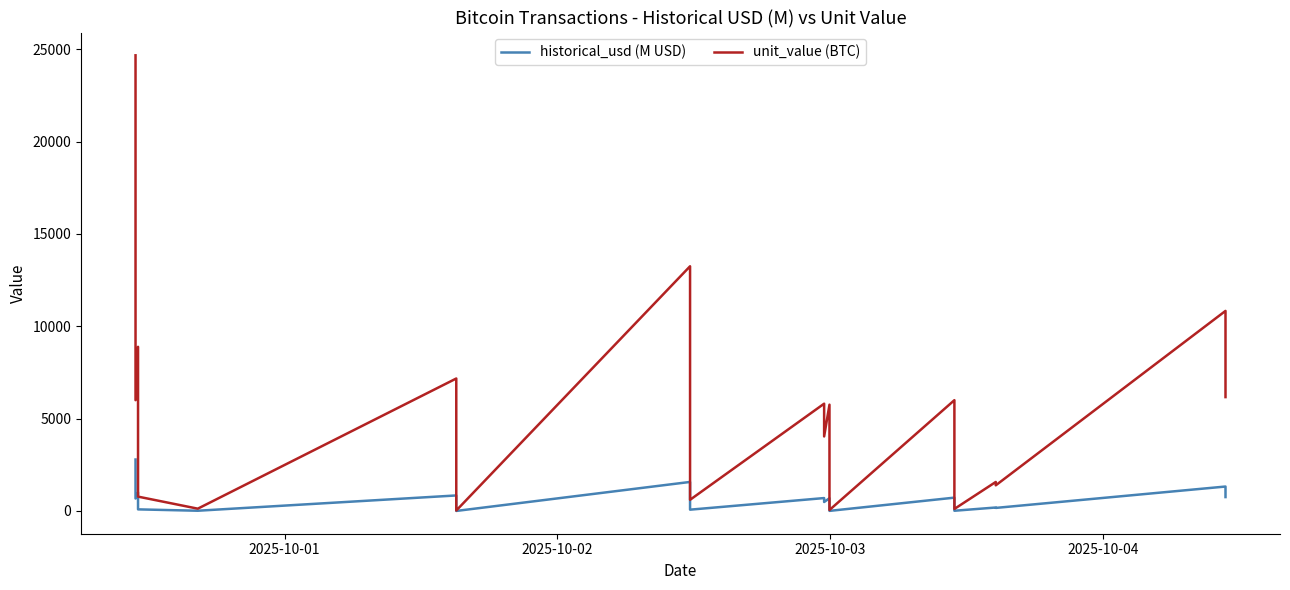

Which series has the largest total across all categories?

unit_value (BTC)